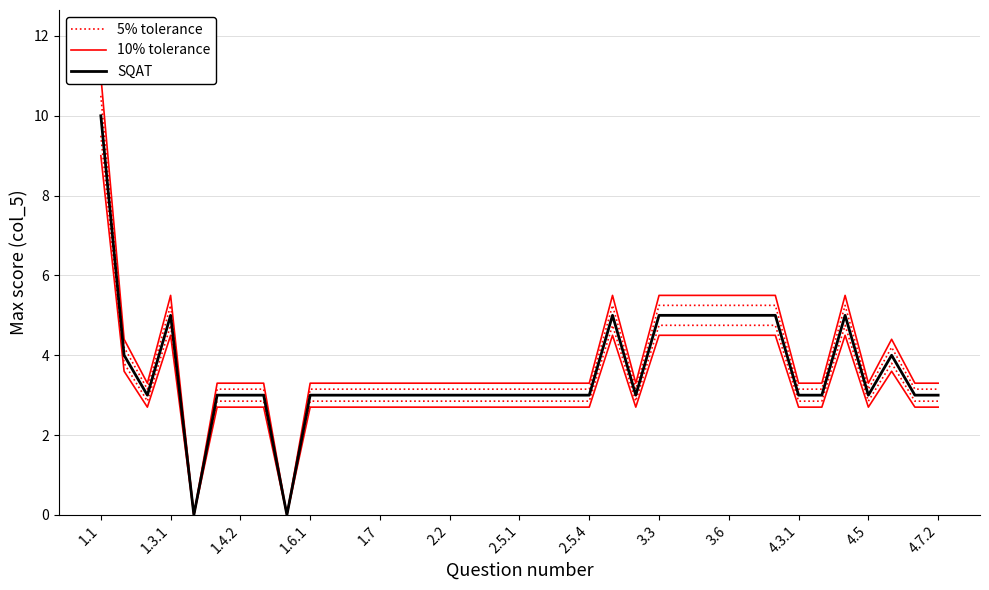

How many lines are shown in the chart?

3